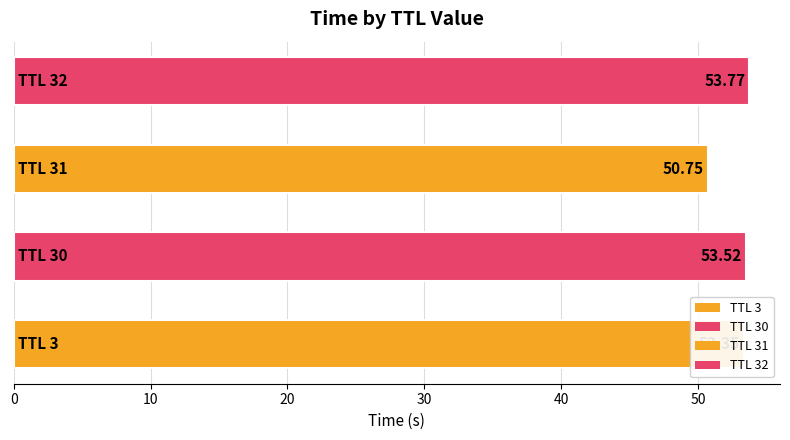

What is the greatest value displayed?

53.8